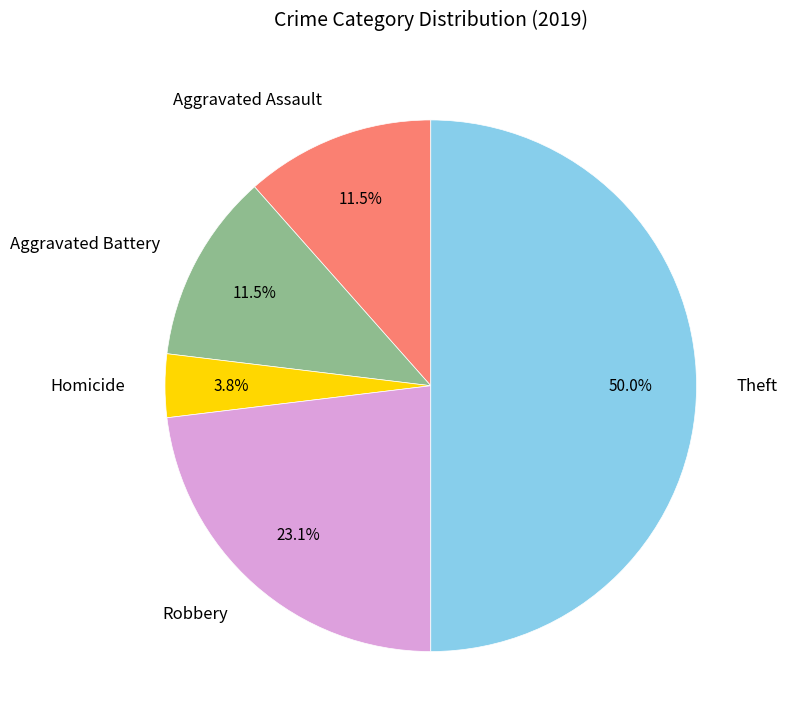

Approximately how many times larger is the value at Homicide compared to Aggravated Assault?

0.3